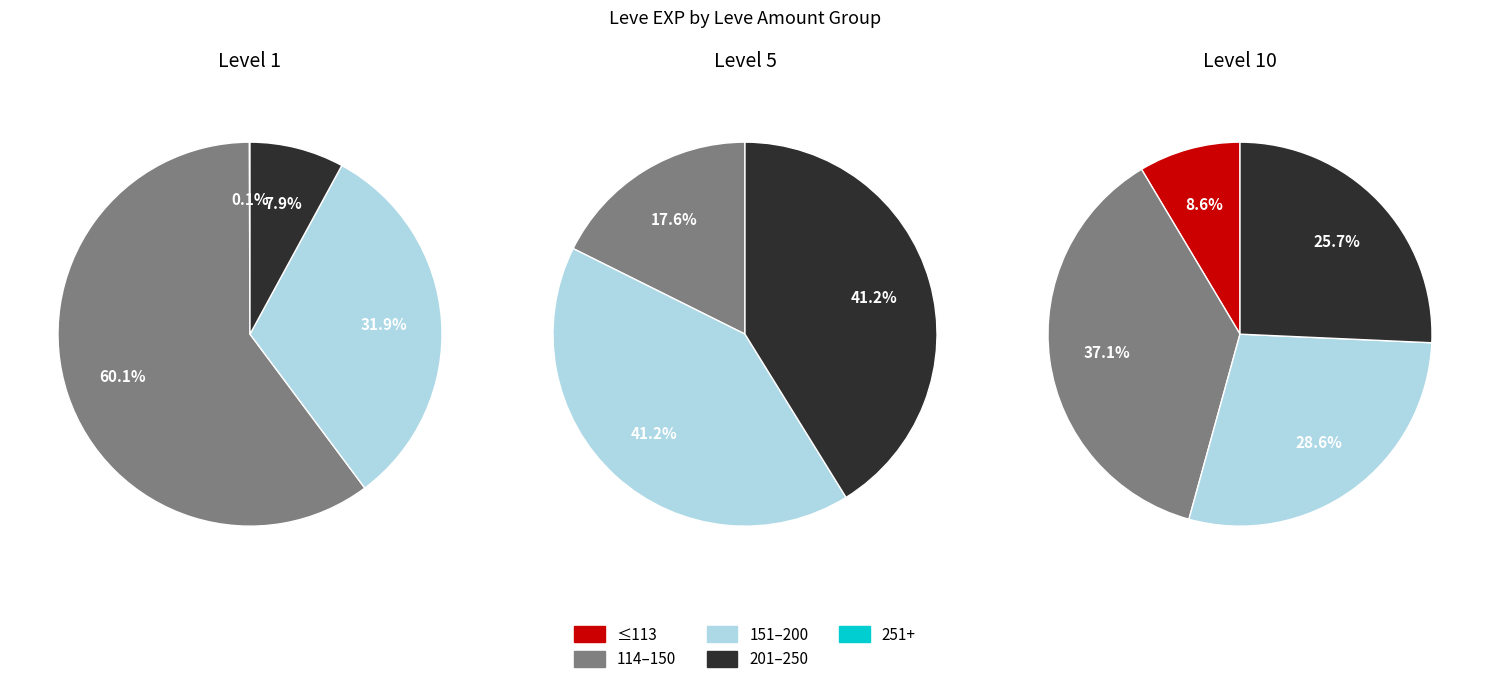

Do 630 and 370 together represent more than half of the pie?

No